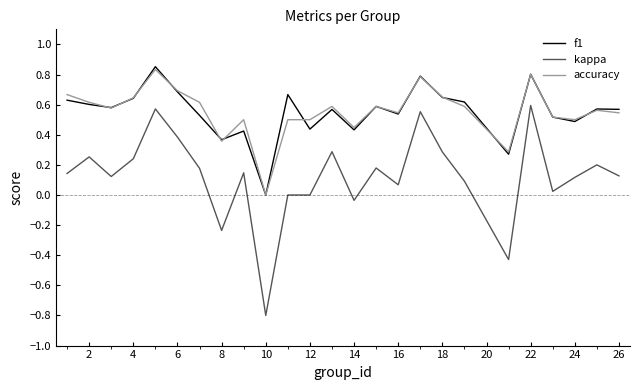

What is the minimum value shown in the chart?

-0.8